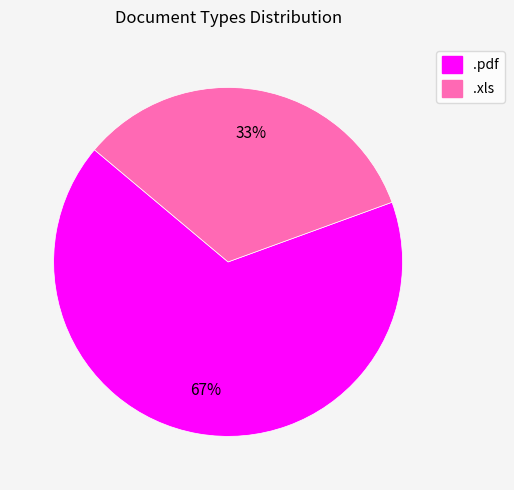

Is it true that .xls is 44% of the pie?

False